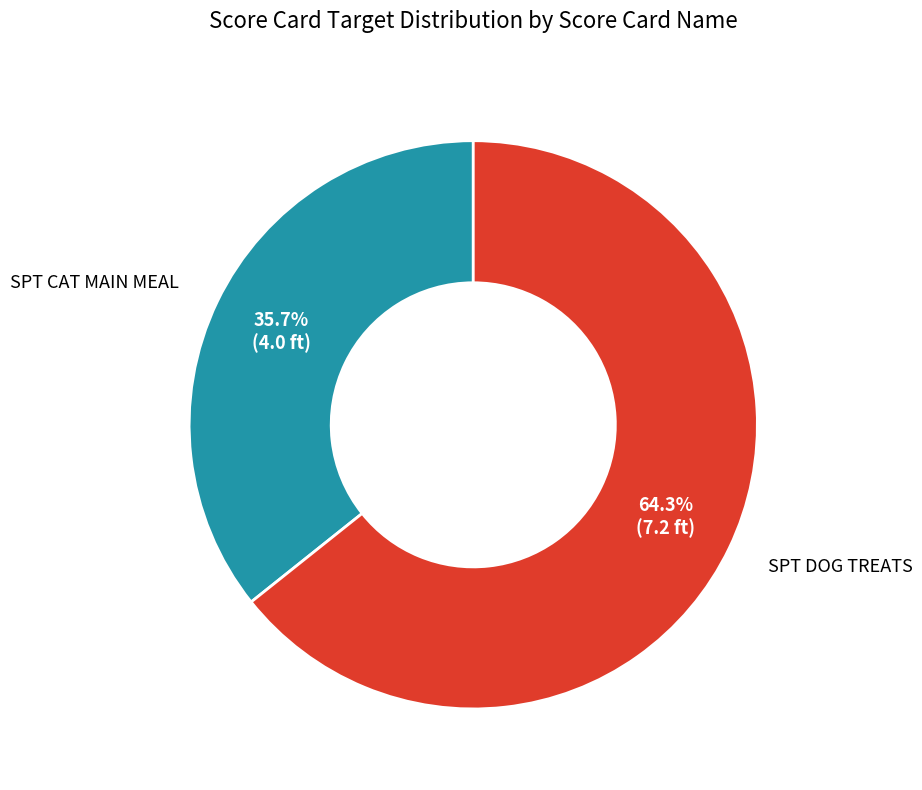

Is there a majority slice in this chart?

Yes